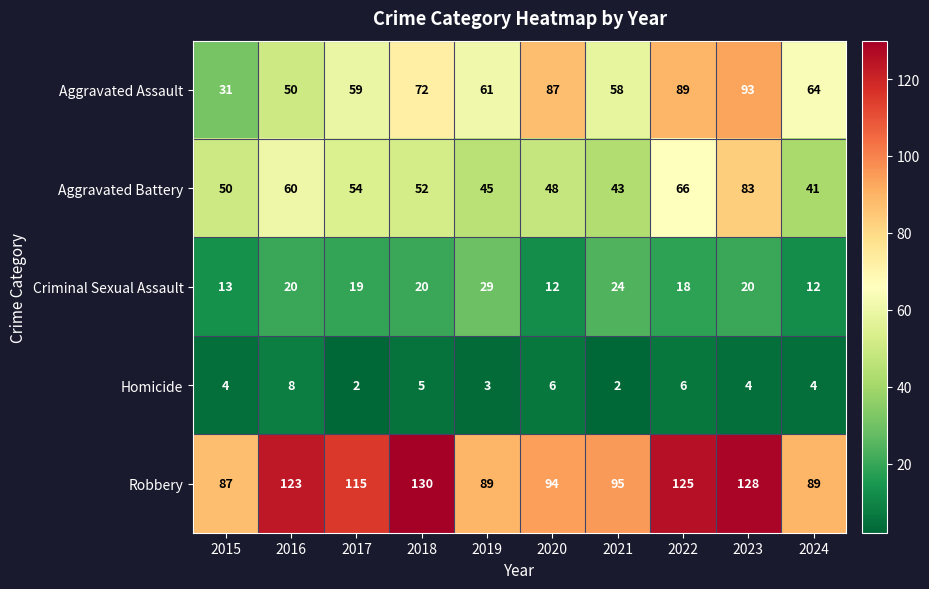

At how many categories does at least one series exceed 102?

5